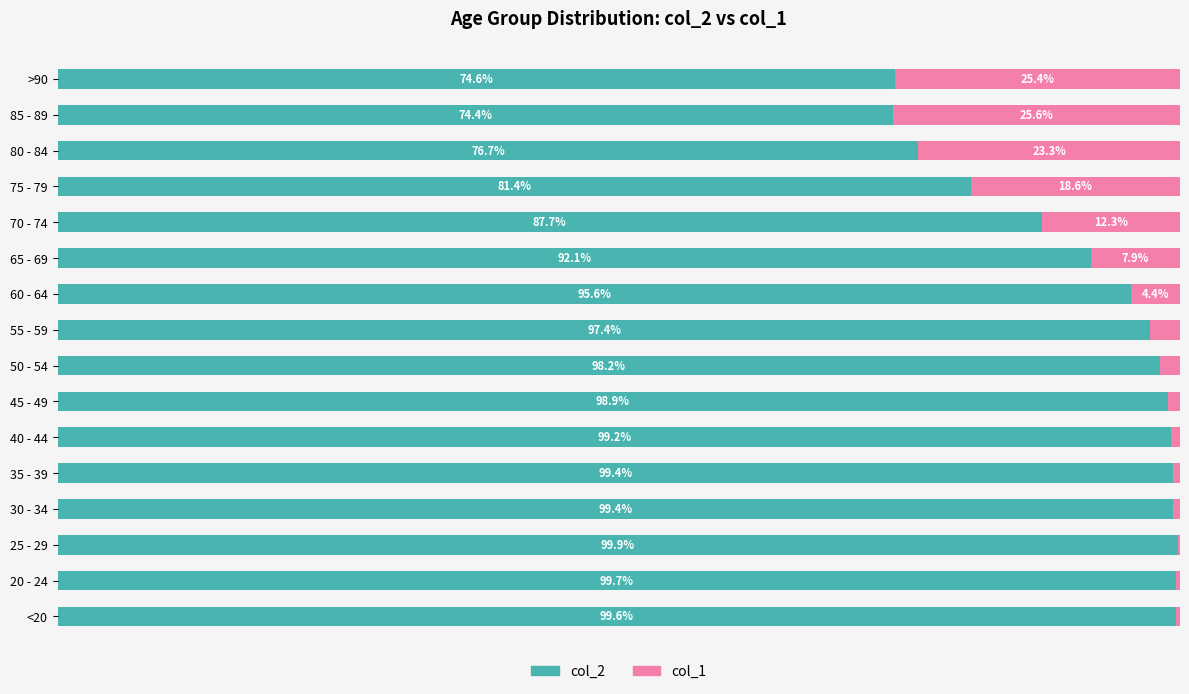

At which label does col_2 reach its peak?

25 - 29